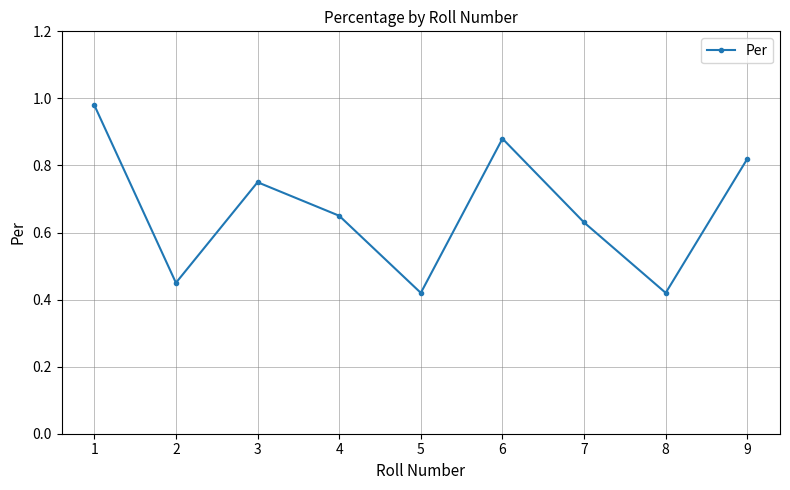

What is the sum of the values at 4 and 9?

1.5